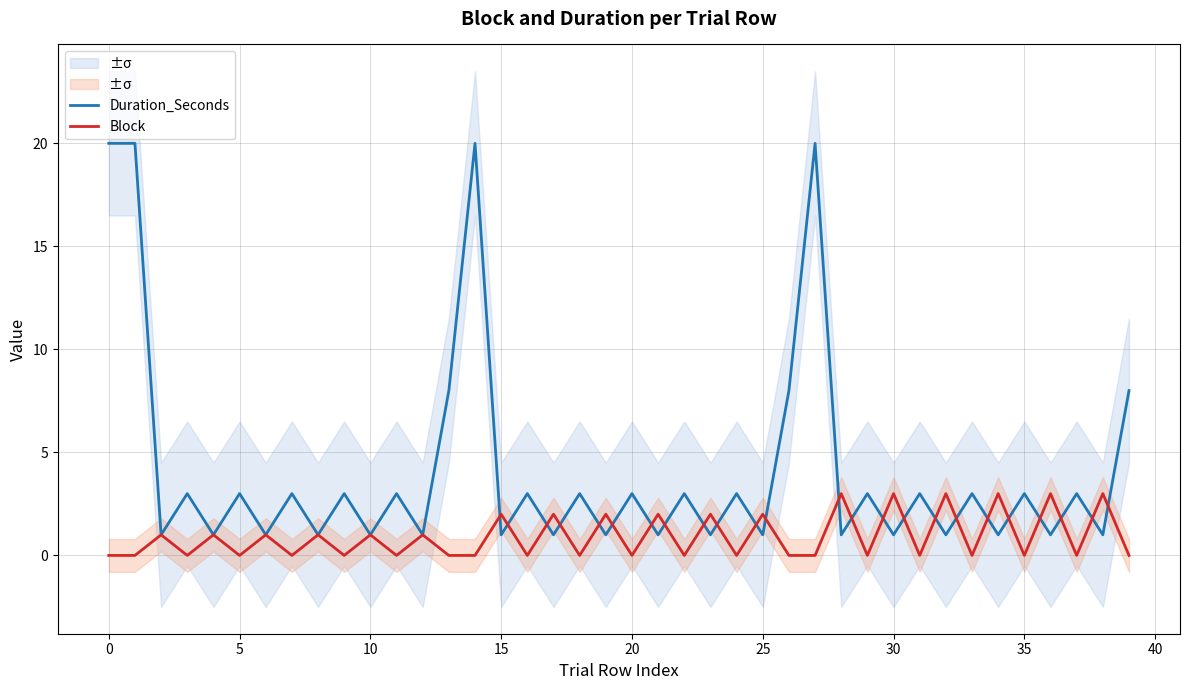

True or false: Block has more than 2 interior local peaks.

True